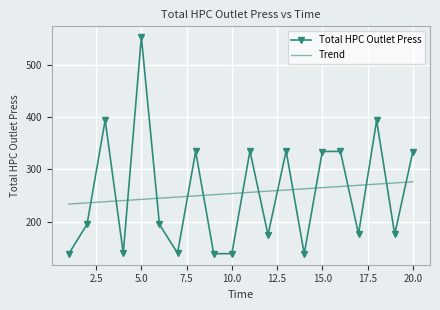

What is the maximum value for Total HPC Outlet Press?

553.5